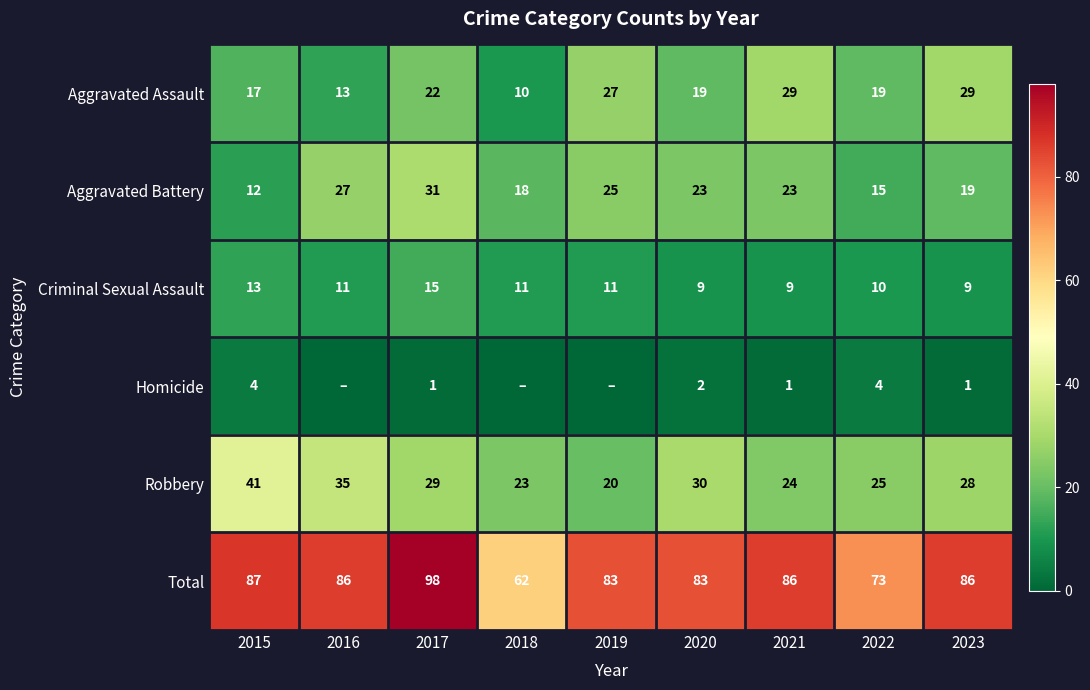

What is the total value across all series at 2018?

124